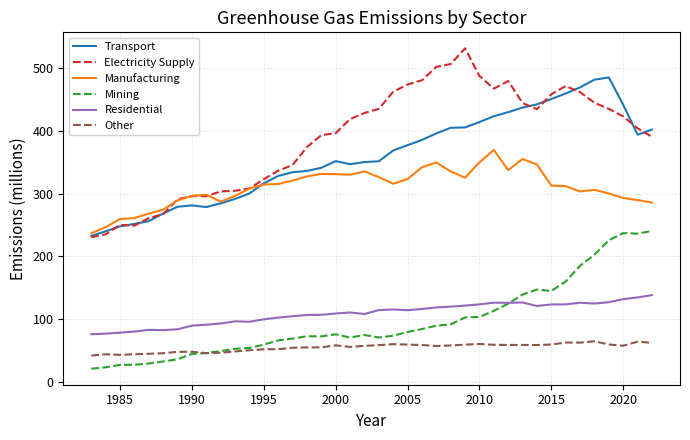

True or false: Other and Mining intersect in this chart.

True